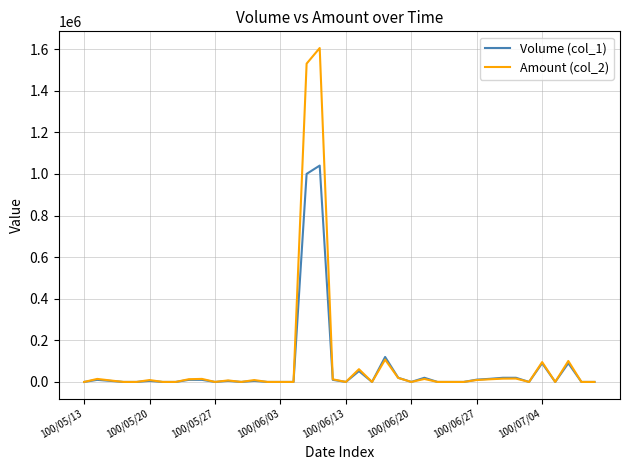

What is the greatest value displayed?

1605050